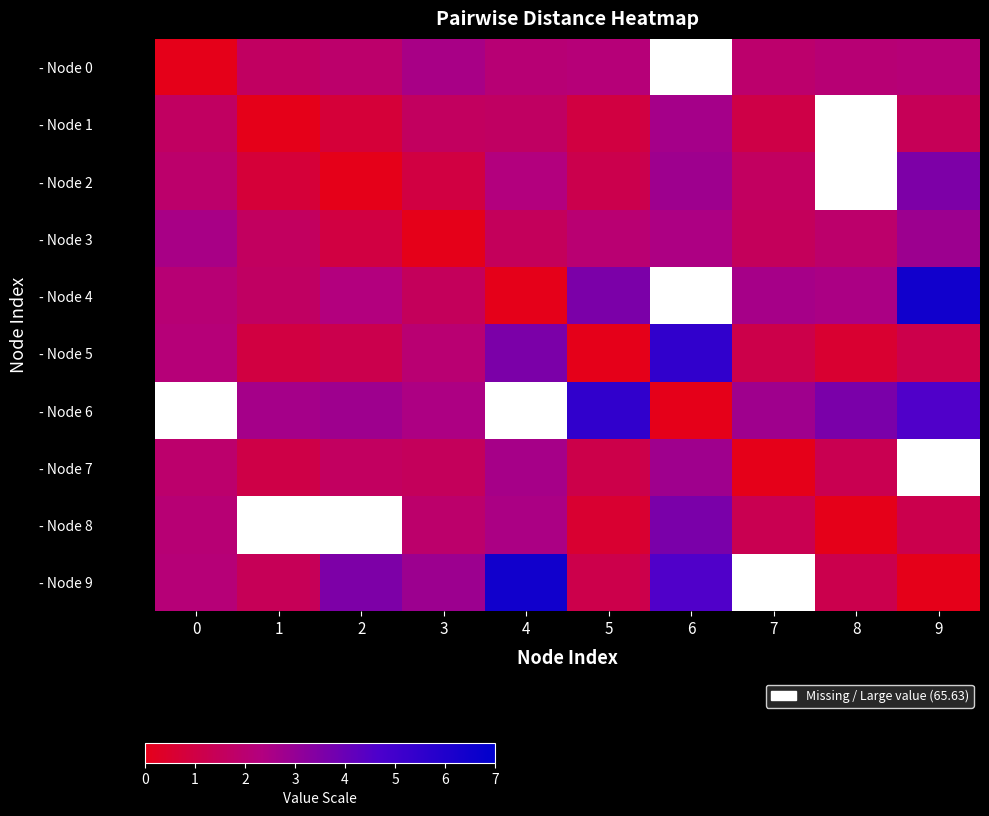

At 7, list the series in order from smallest to largest.

- Node 7, - Node 1, - Node 5, - Node 8, - Node 3, - Node 2, - Node 0, - Node 4, - Node 6, - Node 9